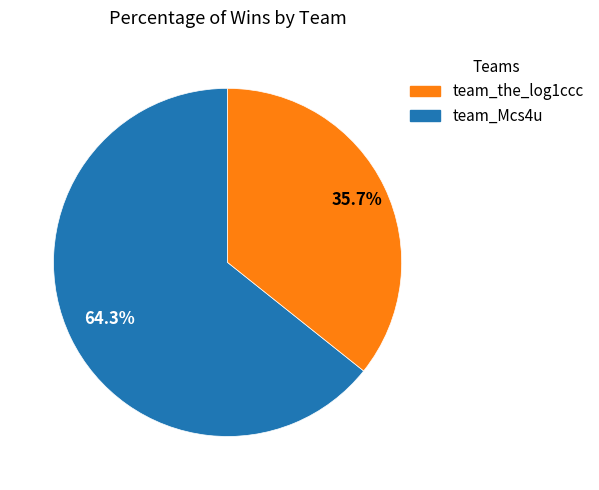

Is there a majority slice in this chart?

Yes